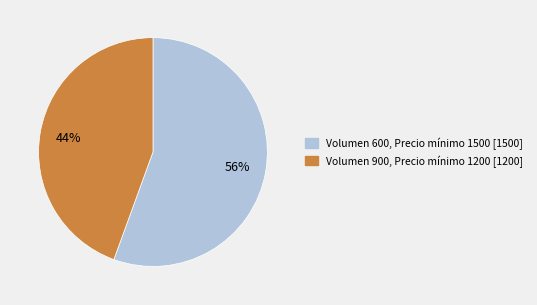

Is there any slice that represents more than half of the pie?

Yes